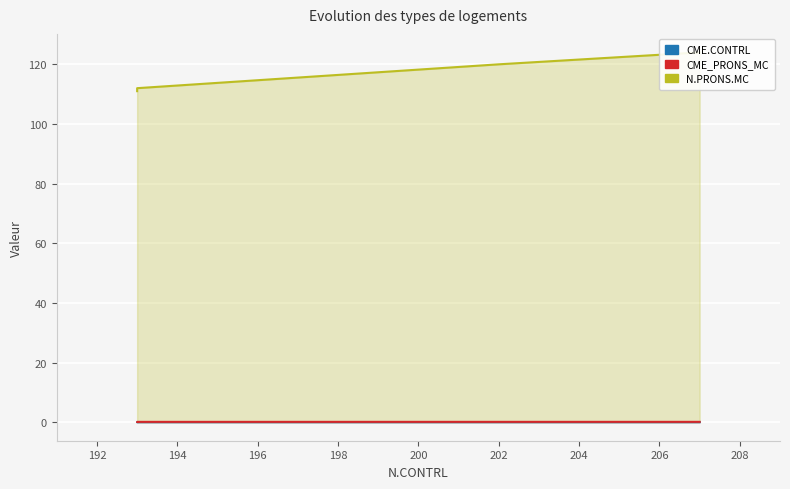

List the series in order of their peak value, highest first.

N.PRONS.MC, CME_PRONS_MC, CME.CONTRL